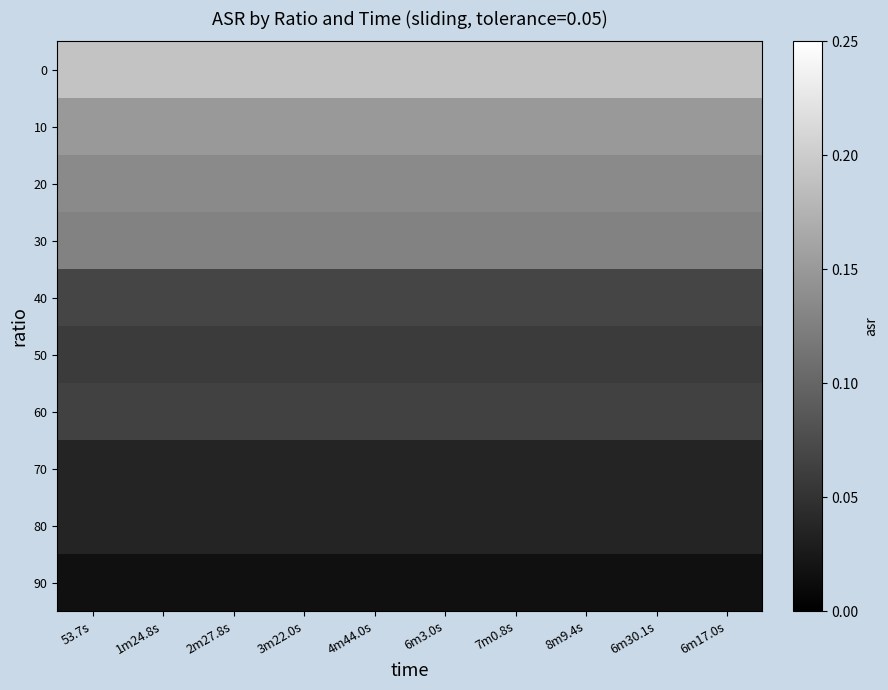

Reading right to left, extract all data points from this chart.

0: 6m17.0s=0.2	6m30.1s=0.2	8m9.4s=0.2	7m0.8s=0.2	6m3.0s=0.2	4m44.0s=0.2	3m22.0s=0.2	2m27.8s=0.2	1m24.8s=0.2	53.7s=0.2
10: 6m17.0s=0.1	6m30.1s=0.1	8m9.4s=0.1	7m0.8s=0.1	6m3.0s=0.1	4m44.0s=0.1	3m22.0s=0.1	2m27.8s=0.1	1m24.8s=0.1	53.7s=0.1
20: 6m17.0s=0.1	6m30.1s=0.1	8m9.4s=0.1	7m0.8s=0.1	6m3.0s=0.1	4m44.0s=0.1	3m22.0s=0.1	2m27.8s=0.1	1m24.8s=0.1	53.7s=0.1
30: 6m17.0s=0.1	6m30.1s=0.1	8m9.4s=0.1	7m0.8s=0.1	6m3.0s=0.1	4m44.0s=0.1	3m22.0s=0.1	2m27.8s=0.1	1m24.8s=0.1	53.7s=0.1
40: 6m17.0s=0.1	6m30.1s=0.1	8m9.4s=0.1	7m0.8s=0.1	6m3.0s=0.1	4m44.0s=0.1	3m22.0s=0.1	2m27.8s=0.1	1m24.8s=0.1	53.7s=0.1
50: 6m17.0s=0.1	6m30.1s=0.1	8m9.4s=0.1	7m0.8s=0.1	6m3.0s=0.1	4m44.0s=0.1	3m22.0s=0.1	2m27.8s=0.1	1m24.8s=0.1	53.7s=0.1
60: 6m17.0s=0.1	6m30.1s=0.1	8m9.4s=0.1	7m0.8s=0.1	6m3.0s=0.1	4m44.0s=0.1	3m22.0s=0.1	2m27.8s=0.1	1m24.8s=0.1	53.7s=0.1
70: 6m17.0s=0.0	6m30.1s=0.0	8m9.4s=0.0	7m0.8s=0.0	6m3.0s=0.0	4m44.0s=0.0	3m22.0s=0.0	2m27.8s=0.0	1m24.8s=0.0	53.7s=0.0
80: 6m17.0s=0.0	6m30.1s=0.0	8m9.4s=0.0	7m0.8s=0.0	6m3.0s=0.0	4m44.0s=0.0	3m22.0s=0.0	2m27.8s=0.0	1m24.8s=0.0	53.7s=0.0
90: 6m17.0s=0.0	6m30.1s=0.0	8m9.4s=0.0	7m0.8s=0.0	6m3.0s=0.0	4m44.0s=0.0	3m22.0s=0.0	2m27.8s=0.0	1m24.8s=0.0	53.7s=0.0